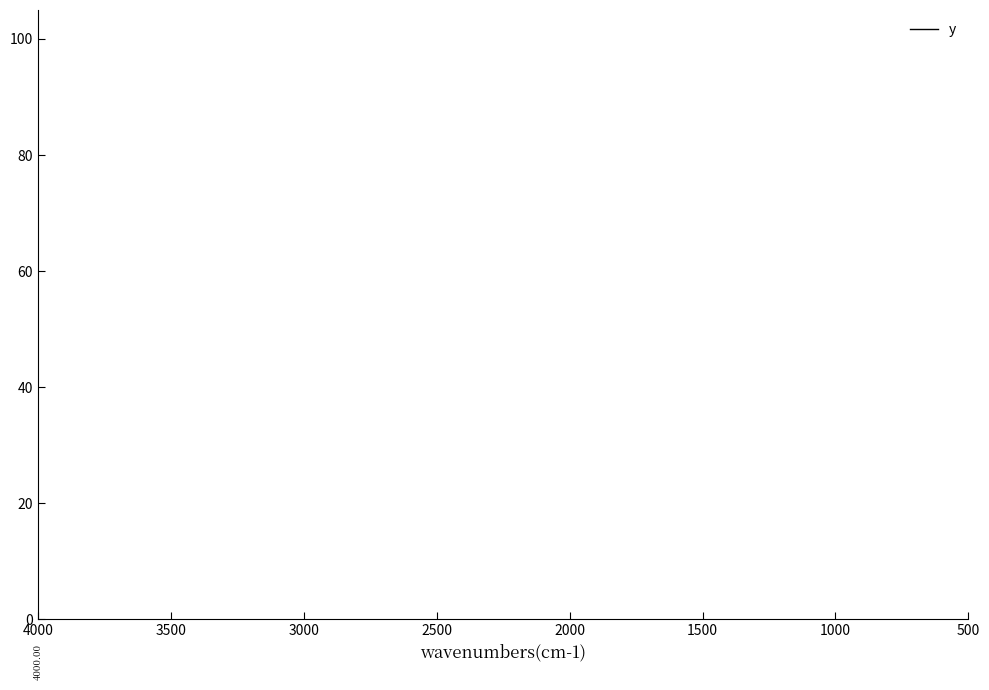

Does the chart have visible grid lines?

No